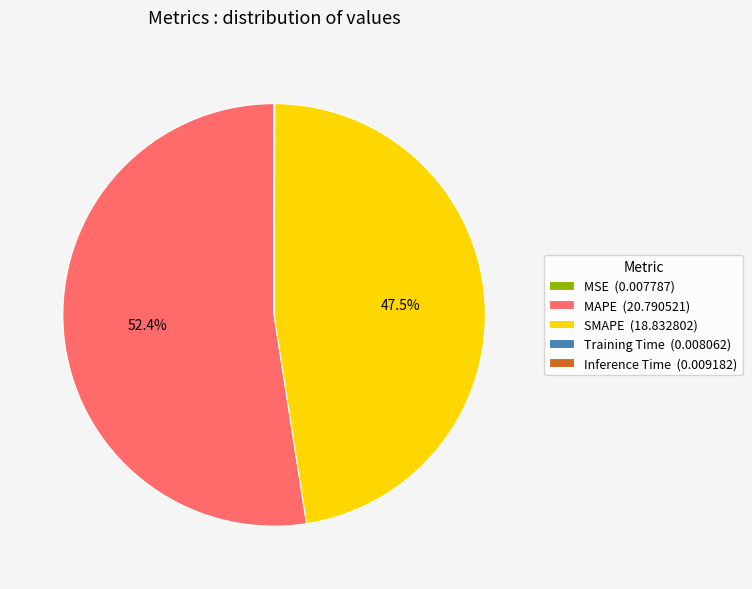

Does MAPE represent more than half of the total?

Yes